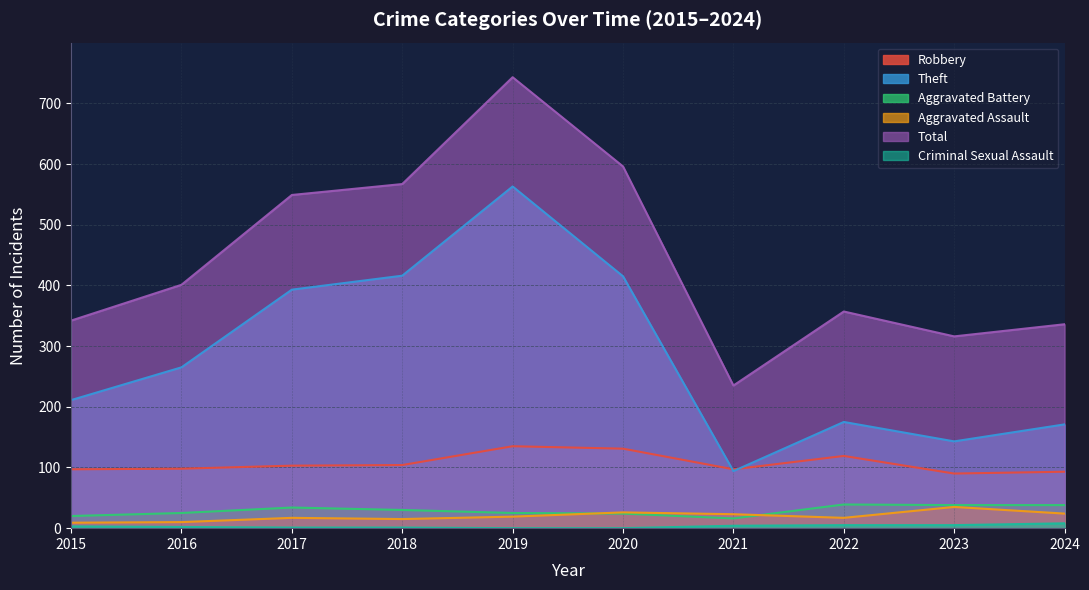

What is the difference between the maximum and second lowest values in the Total series?

427